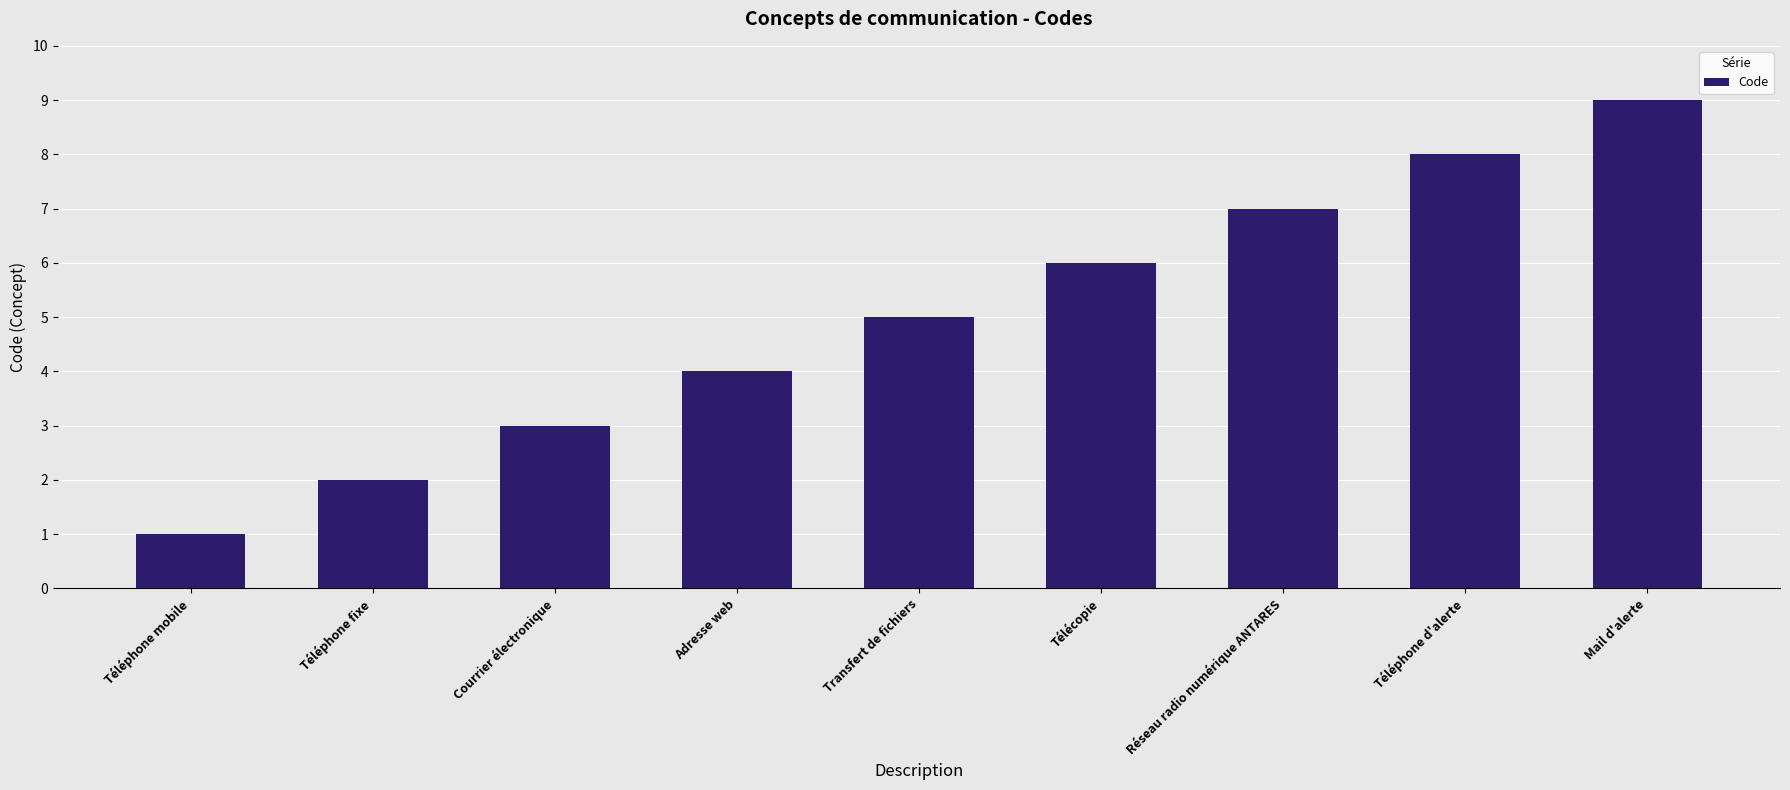

What is the label of the 5th bar from the right?

Transfert de fichiers